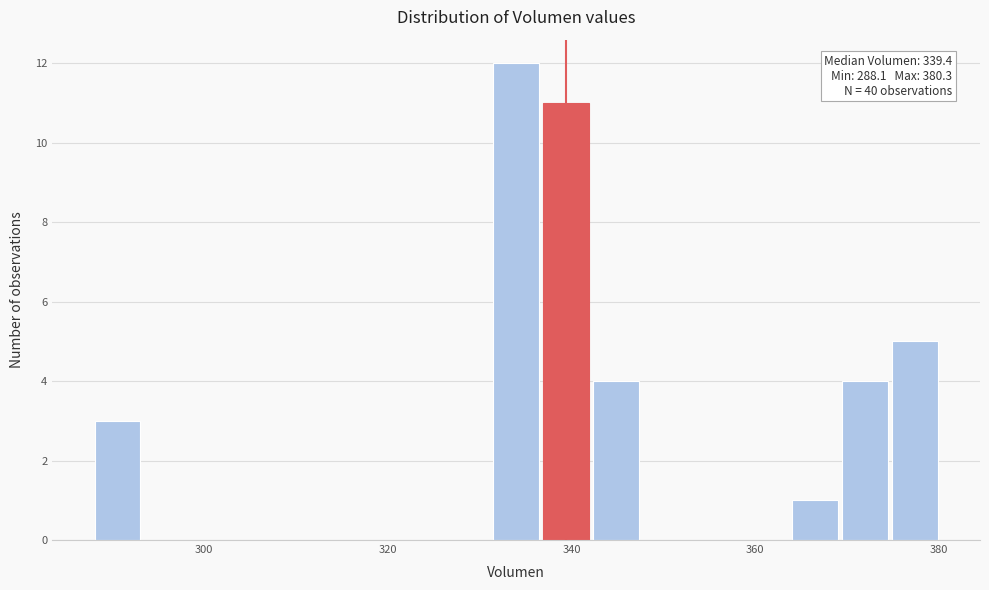

Read against the x-axis, roughly where is the centre of the tallest bar?

334